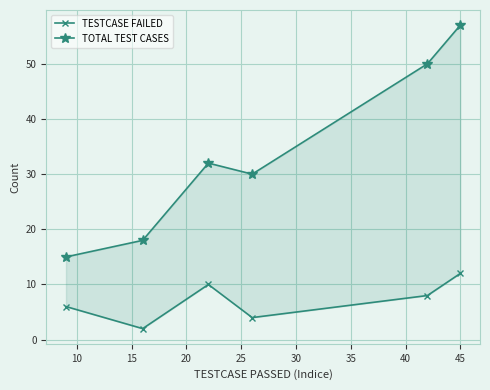

How many TESTCASE FAILED values are between 4 and 10?

4